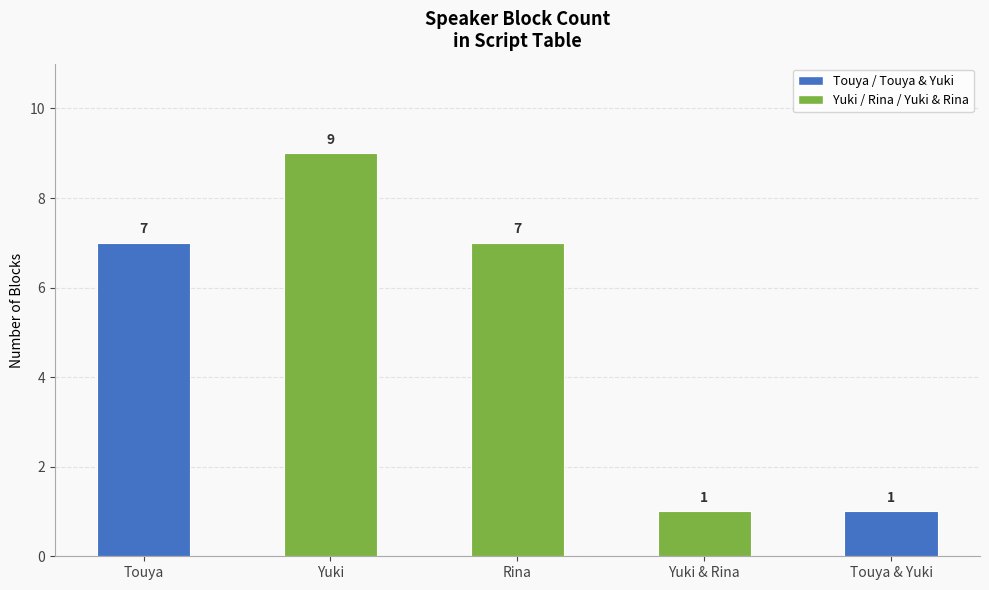

What is the ratio of the value at Touya & Yuki to the value at Yuki?

0.1